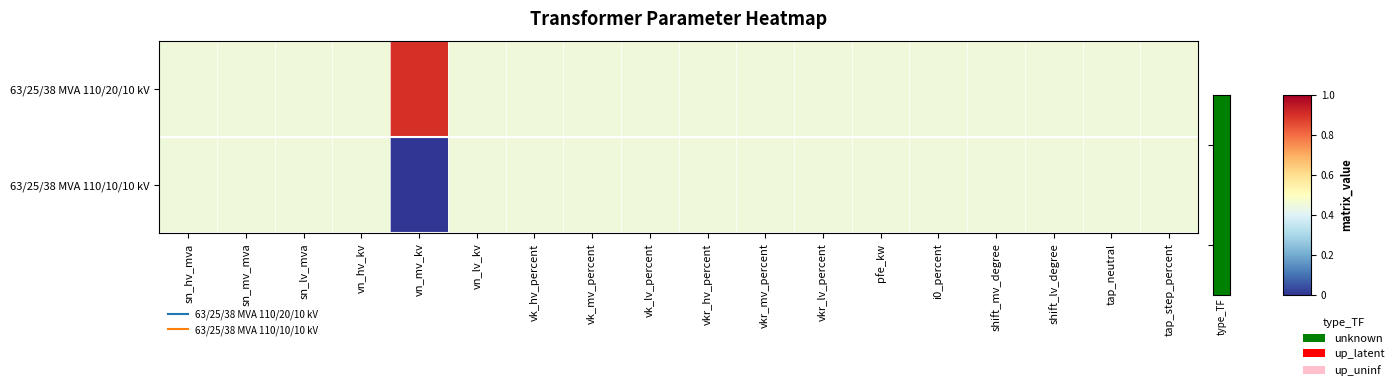

At which category does the chart reach its minimum across all series?

vn_mv_kv